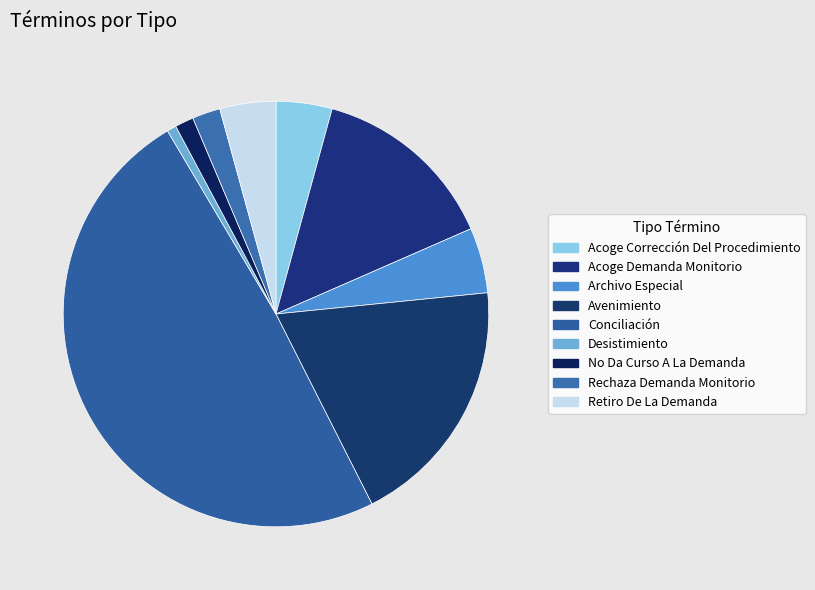

Count the number of slices in the pie.

9